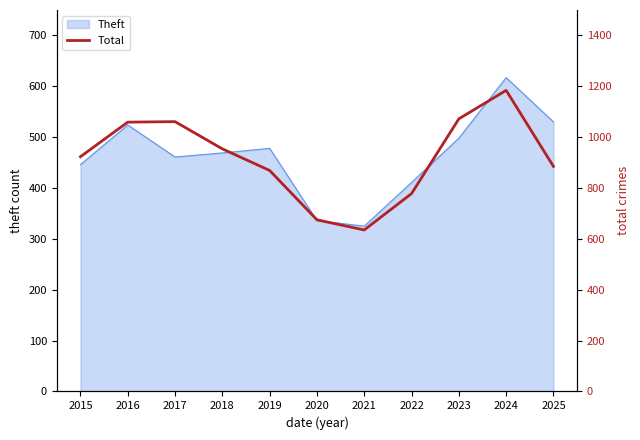

At which category does the data reach its first local peak?

2017